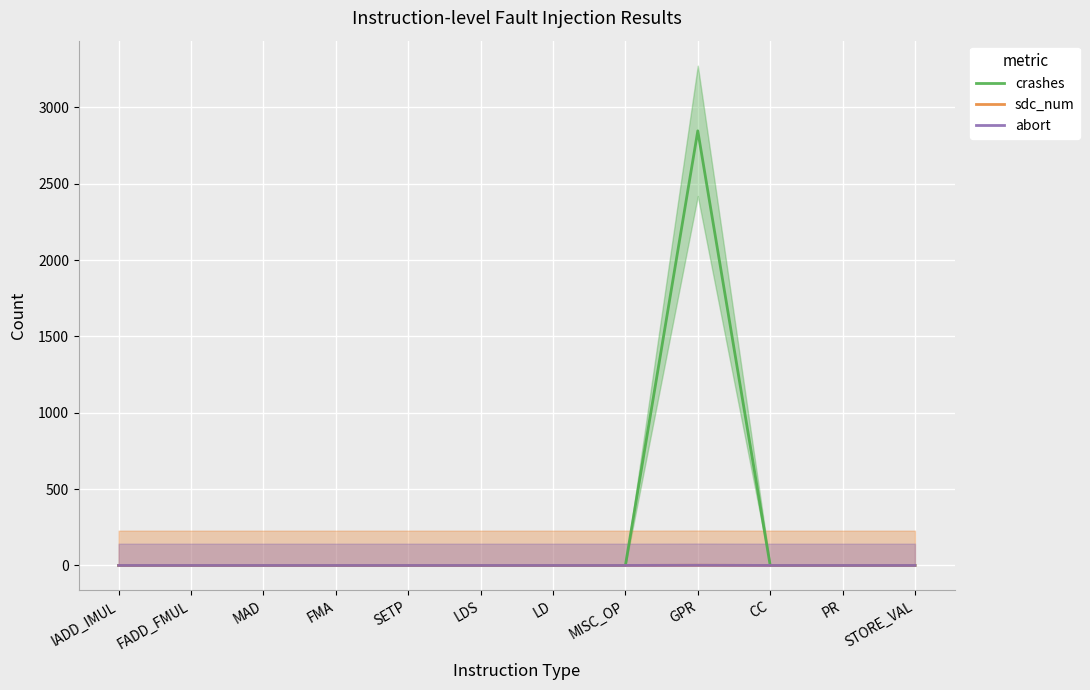

The sdc_num series shows 0 at STORE_VAL. True or false?

False